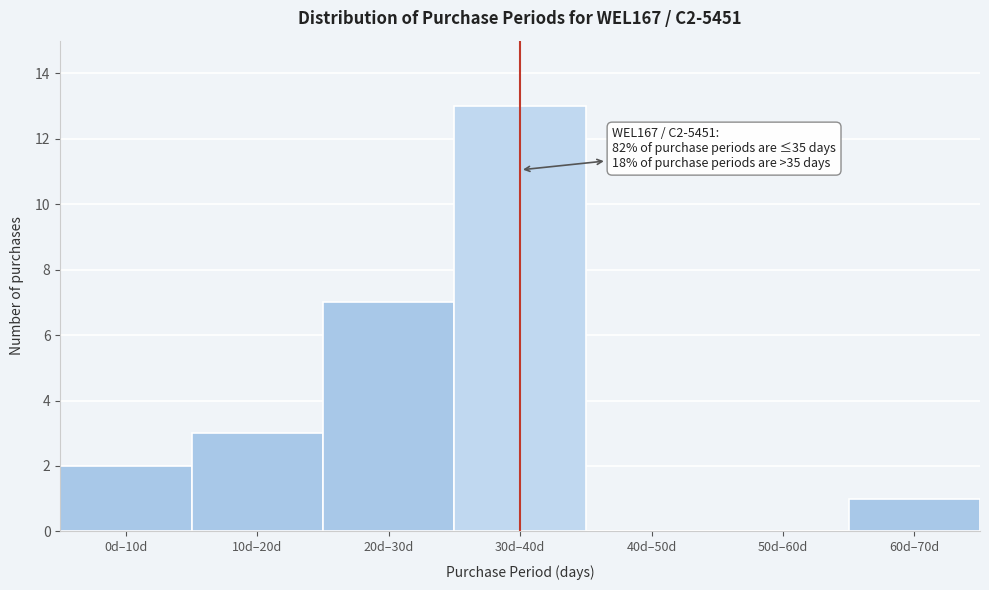

Reading right to left, extract all data points from this chart.

60d–70d=1	50d–60d=0	40d–50d=0	30d–40d=13	20d–30d=7	10d–20d=3	0d–10d=2